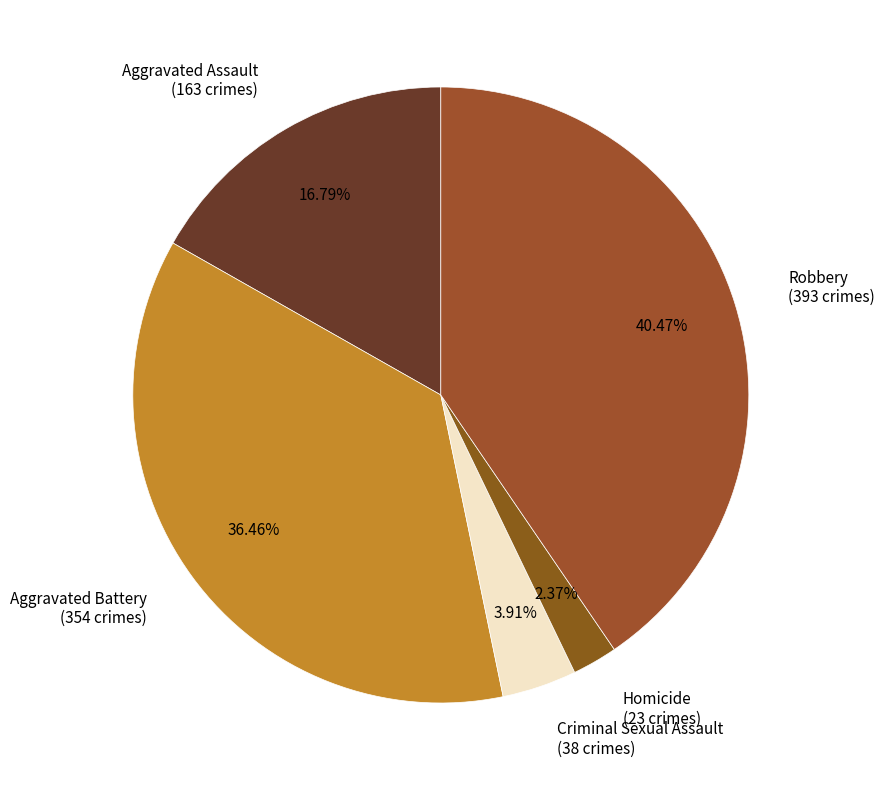

Which has a higher value, Homicide (23 crimes) or Aggravated Battery (354 crimes)?

Aggravated Battery (354 crimes)